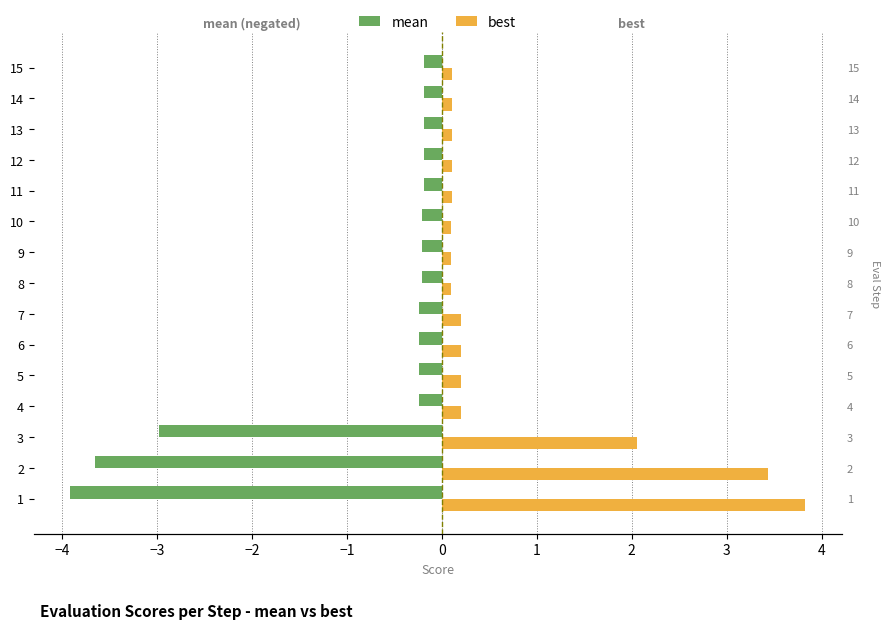

Rank the series by their maximum value, from highest to lowest.

best, mean